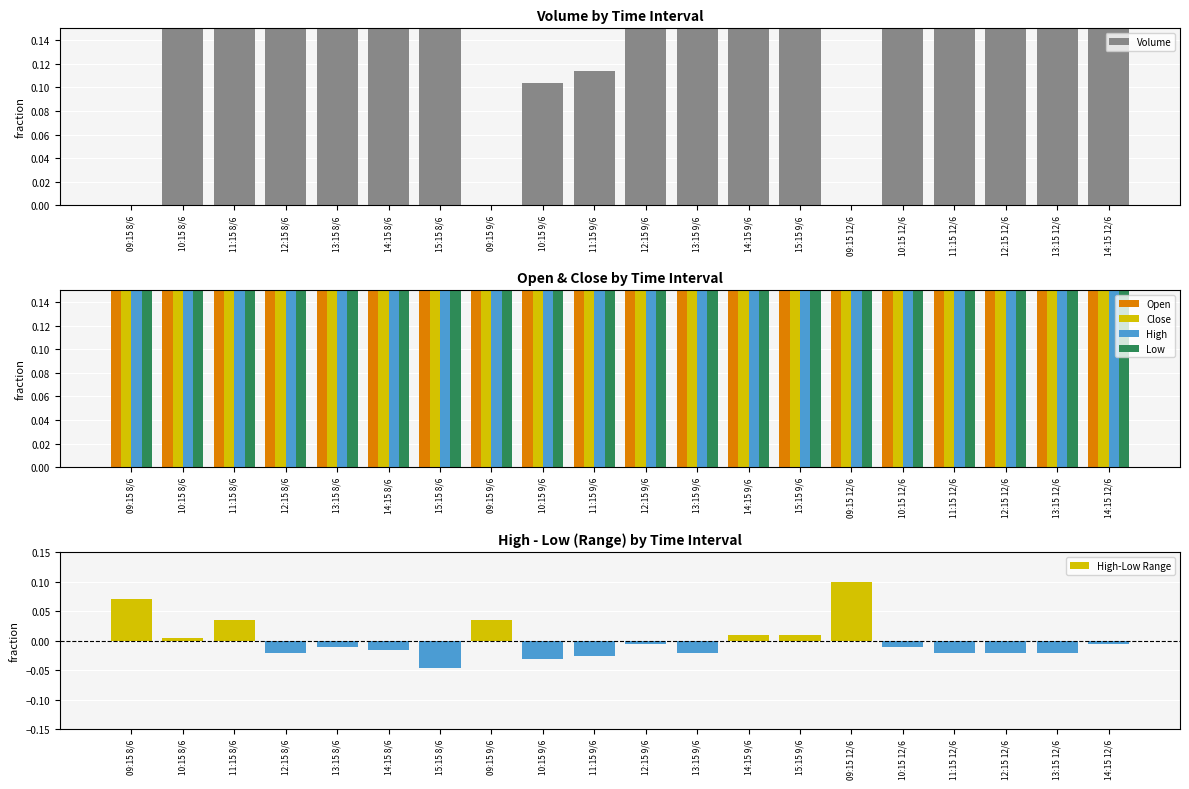

How many values in the Volume series exceed 0?

17